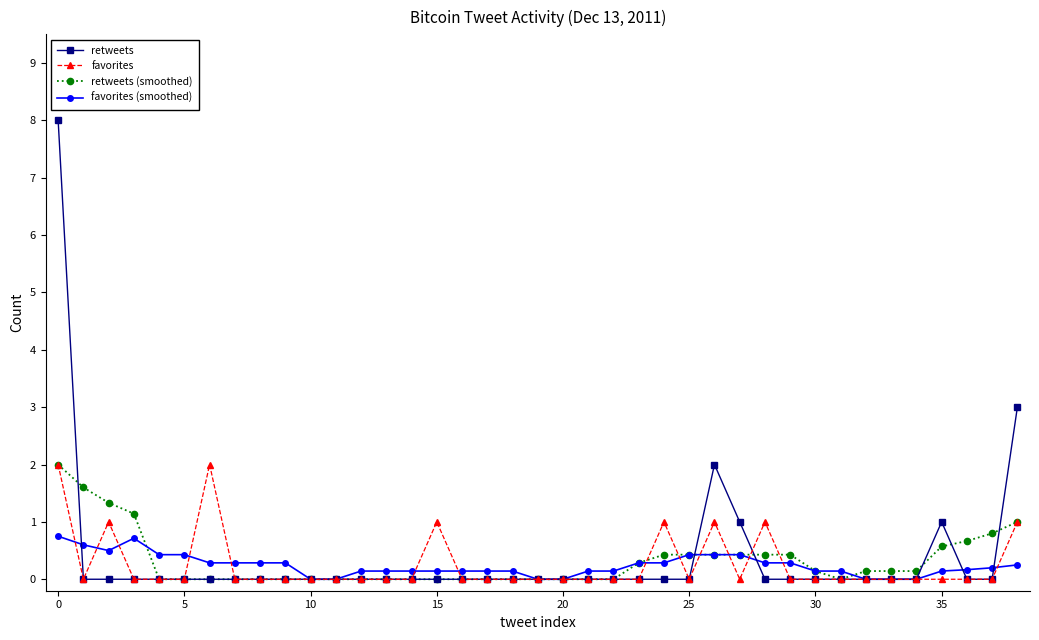

Which series has the largest range (max minus min)?

retweets